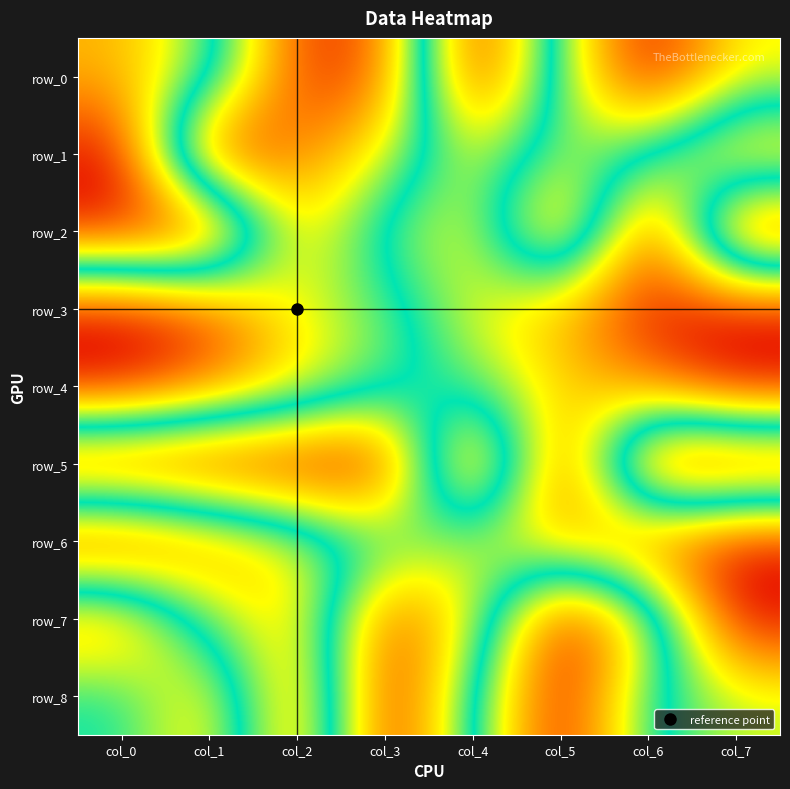

Where is row_0 nearest to the value 0?

col_4